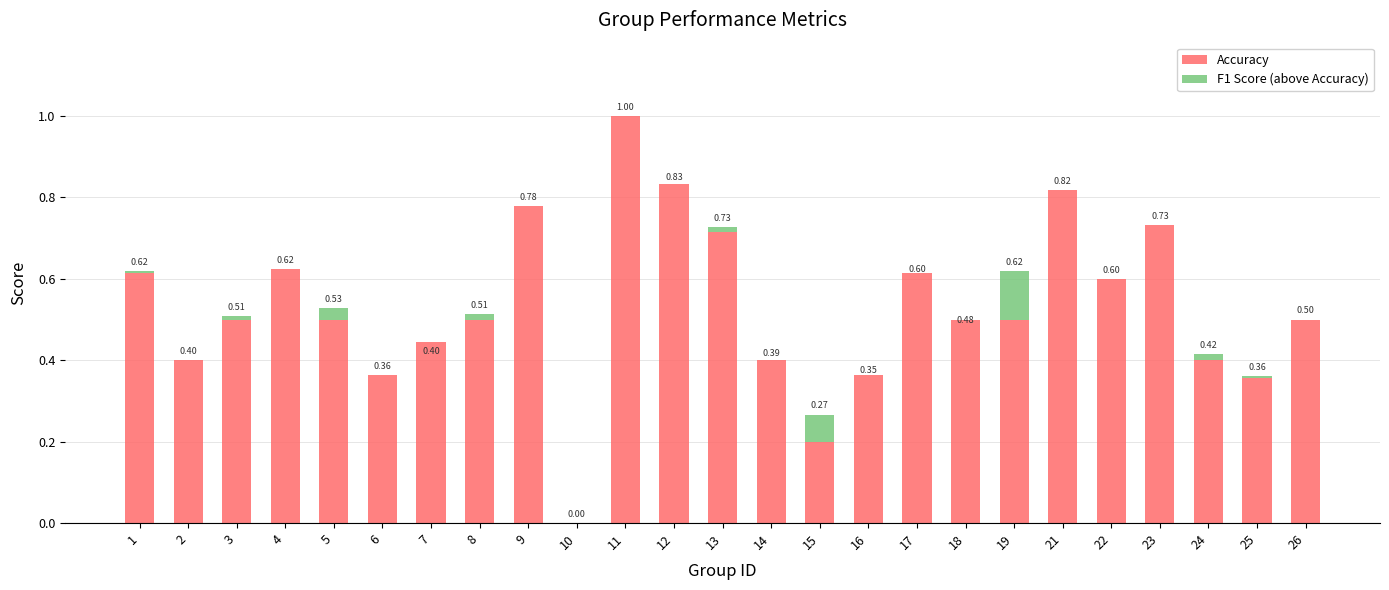

How many values in Accuracy are above zero?

24